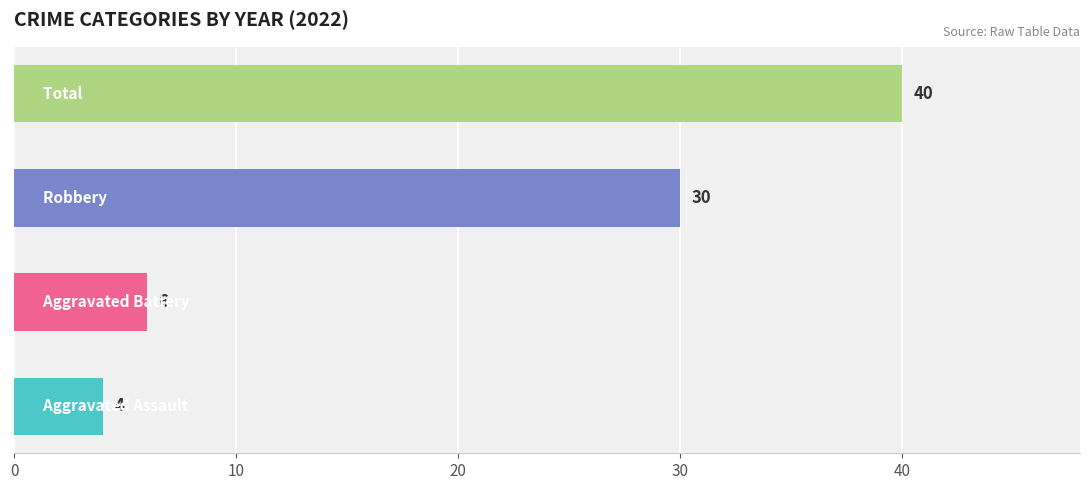

What is the maximum value shown in the chart?

40